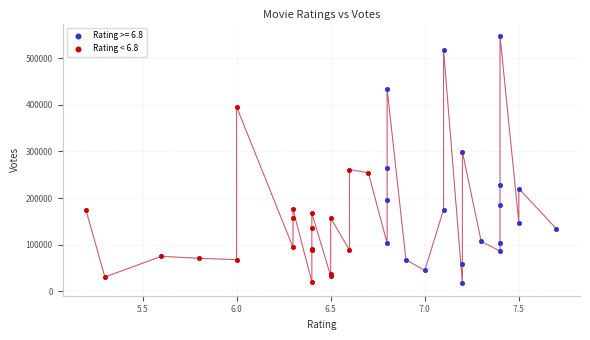

Which series contains the highest Y value?

Rating >= 6.8